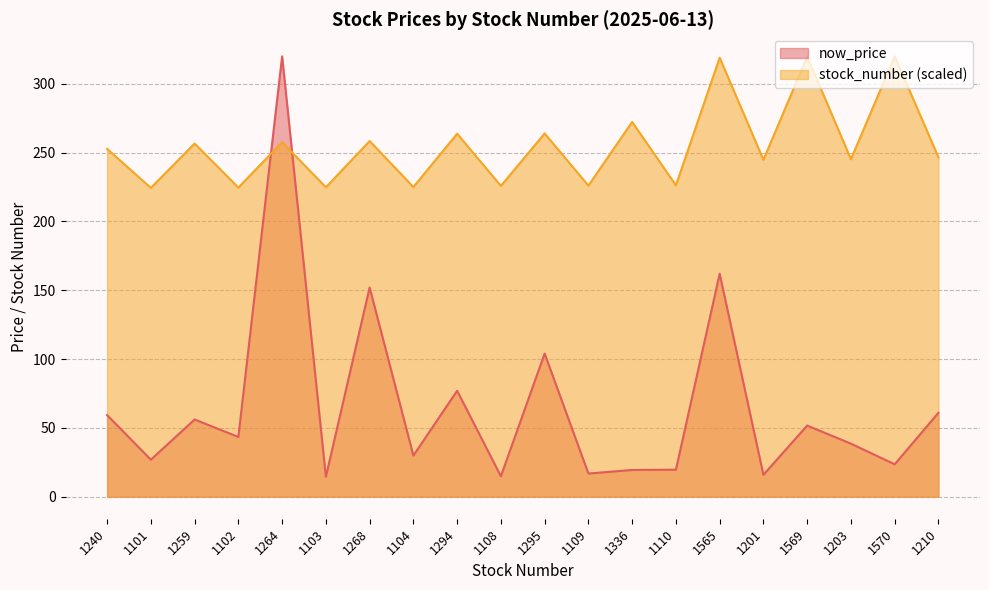

Rank the series by their average value, from lowest to highest.

now_price, stock_number (scaled)